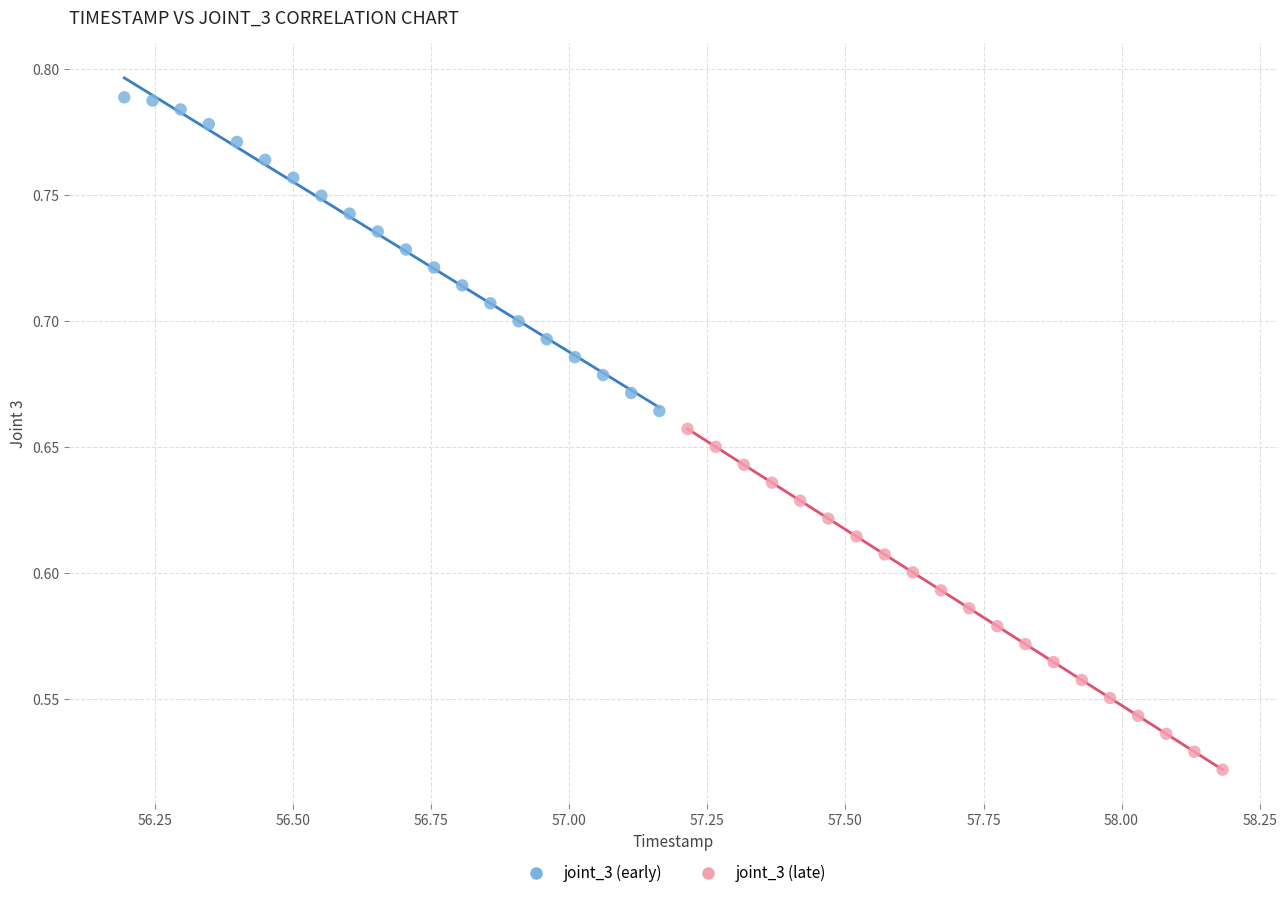

Which series reaches the maximum Y coordinate?

joint_3 (early)